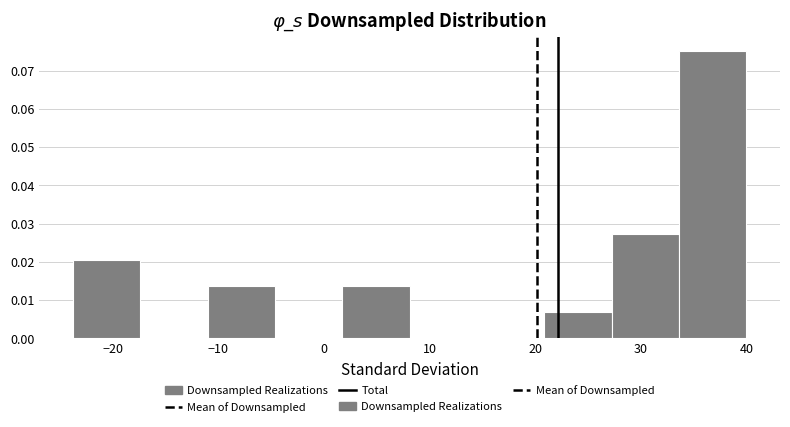

Reading left to right, list every bar in this chart as the range it spans on the x-axis followed by its height. Neither the bar edges nor the heights are printed on the chart, so give them approximately, as read against the axes.

-24 to -17: 0.020
-17 to -11: 0
-11 to -5: 0.014
-5 to 2: 0
2 to 8: 0.014
8 to 14: 0
14 to 21: 0
21 to 27: 0.007
27 to 34: 0.027
34 to 40: 0.075